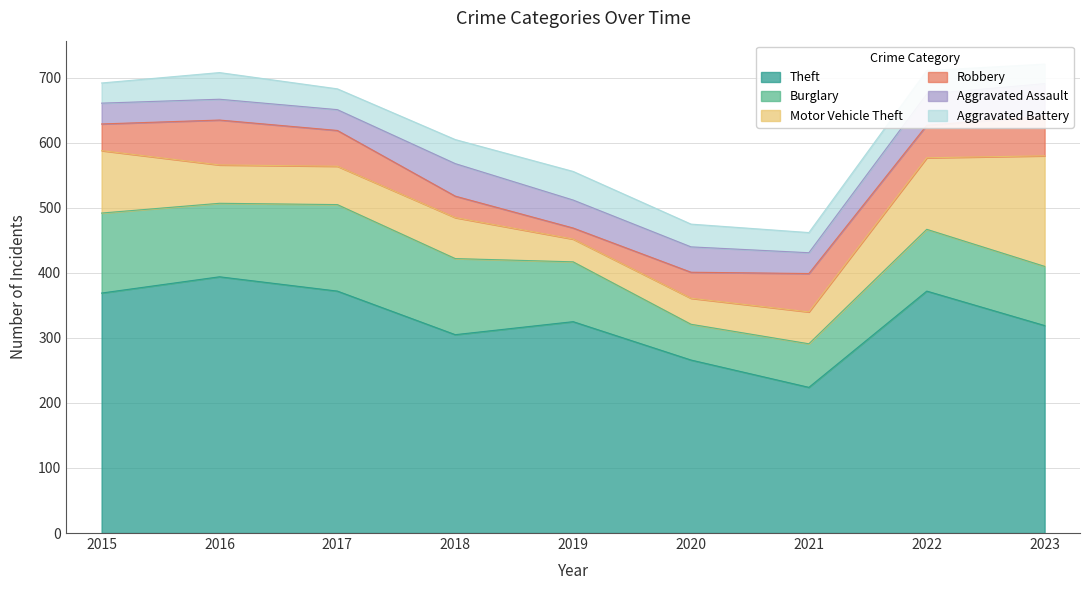

Does the chart have visible grid lines?

Yes